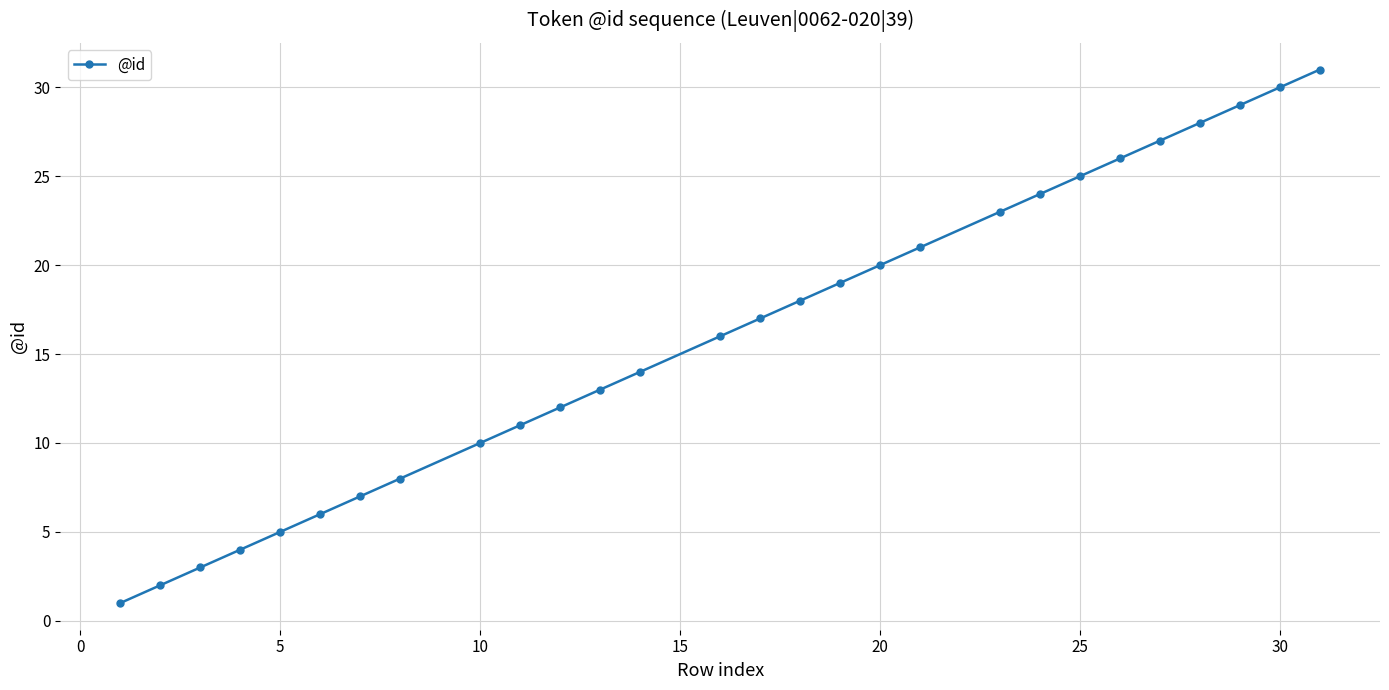

True or false: there are more than 2 points higher than both neighbors.

False